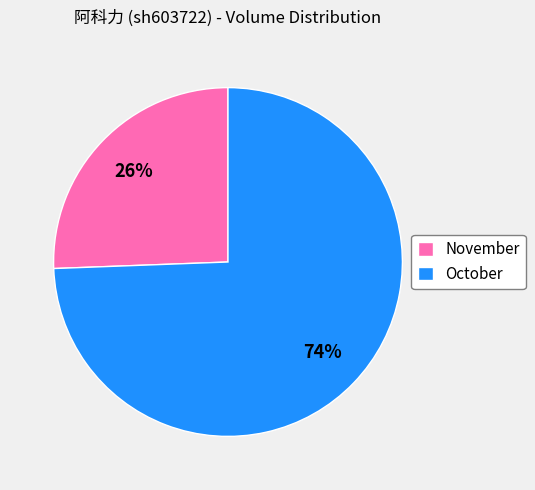

Count the number of slices in the pie.

2